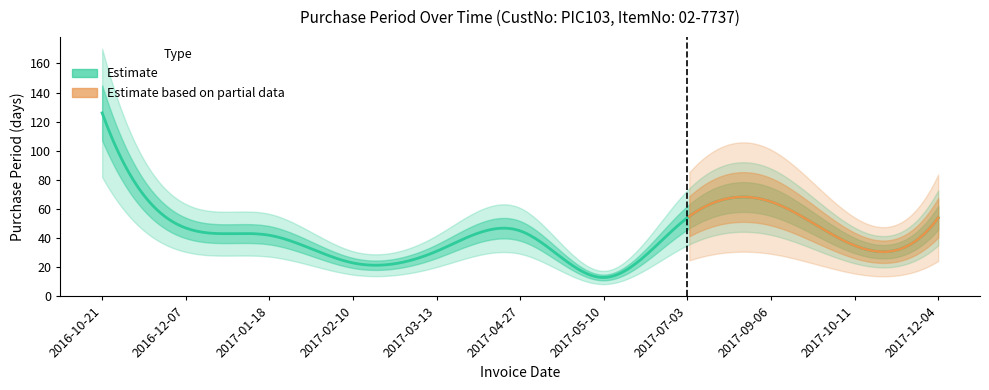

What is the label of the 1st point from the left?

2016-10-21